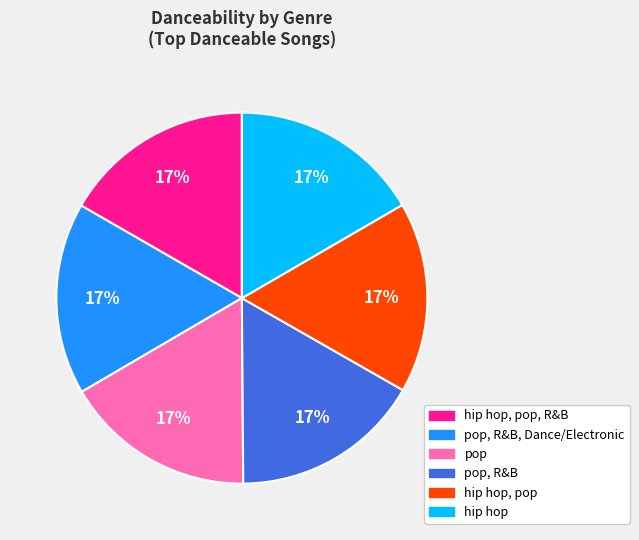

To the nearest percent, what is the average slice percentage?

17%